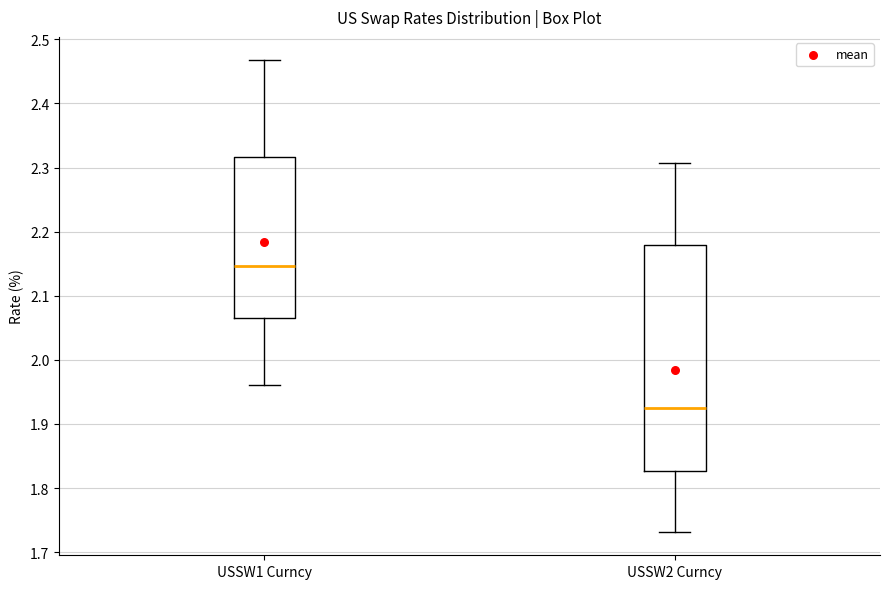

Comparing the boxes themselves (not the whiskers), which one is the tallest?

USSW2 Curncy